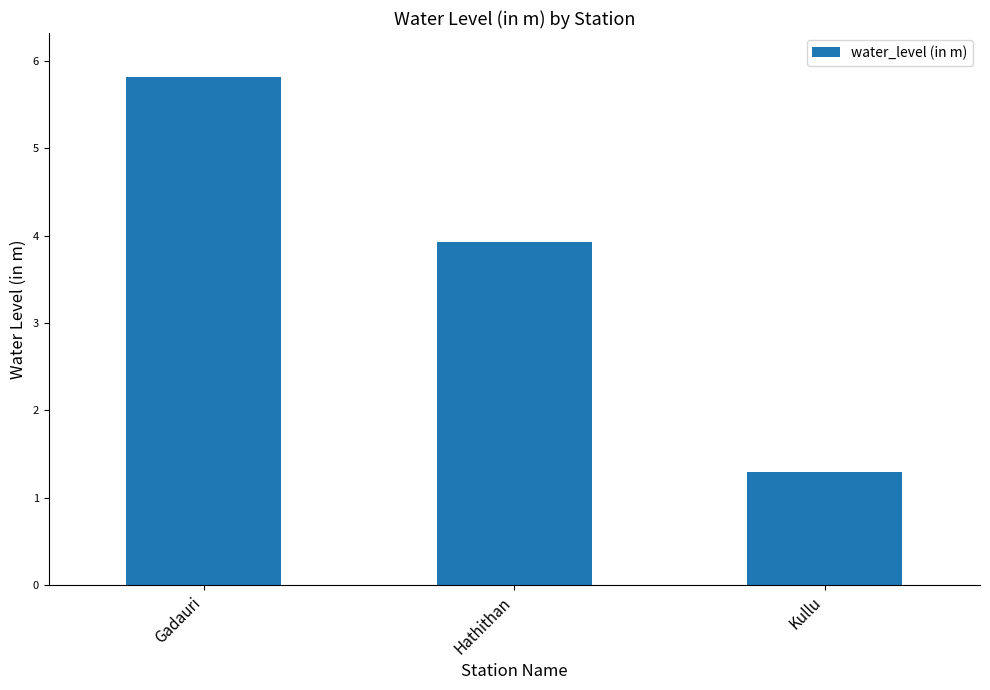

Which category has the lowest value across all series?

Kullu